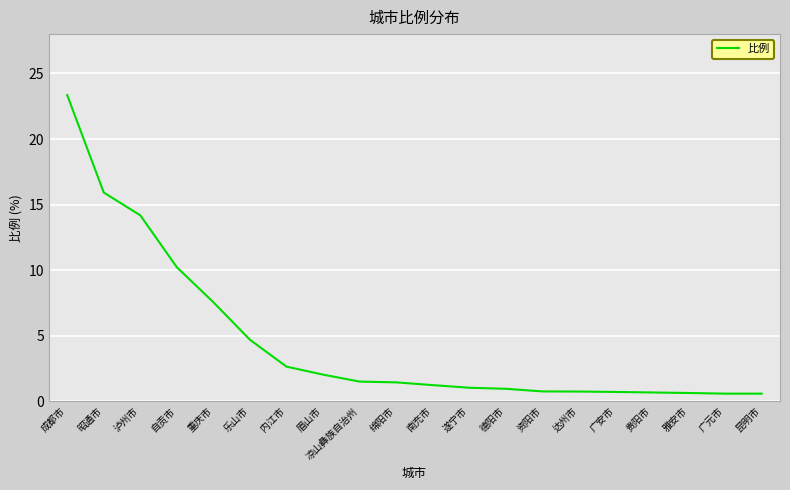

What is the difference between the values at 昆明市 and 重庆市?

7.0